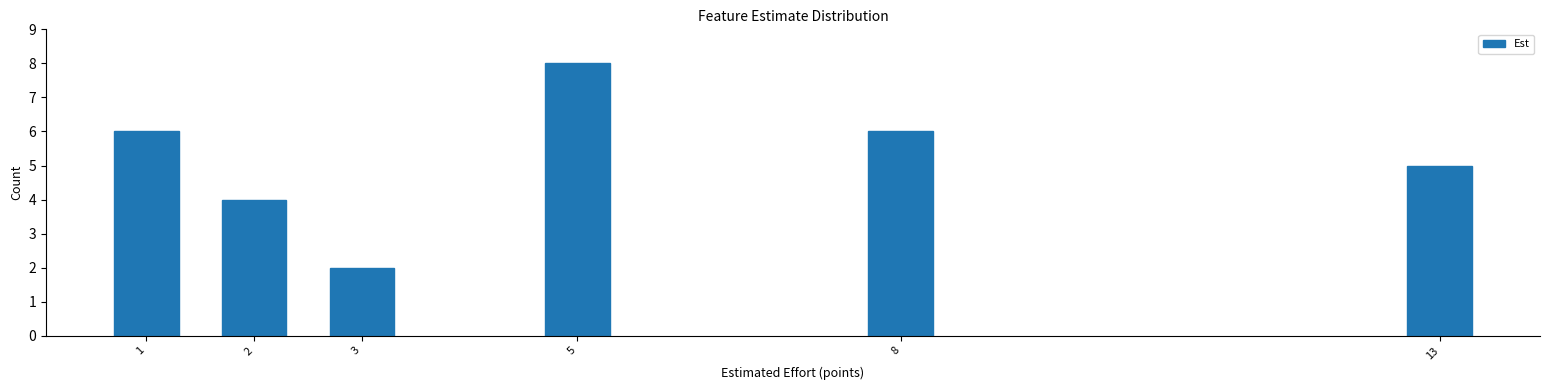

Reading left to right, extract all data points from this chart.

6	4	2	8	6	5